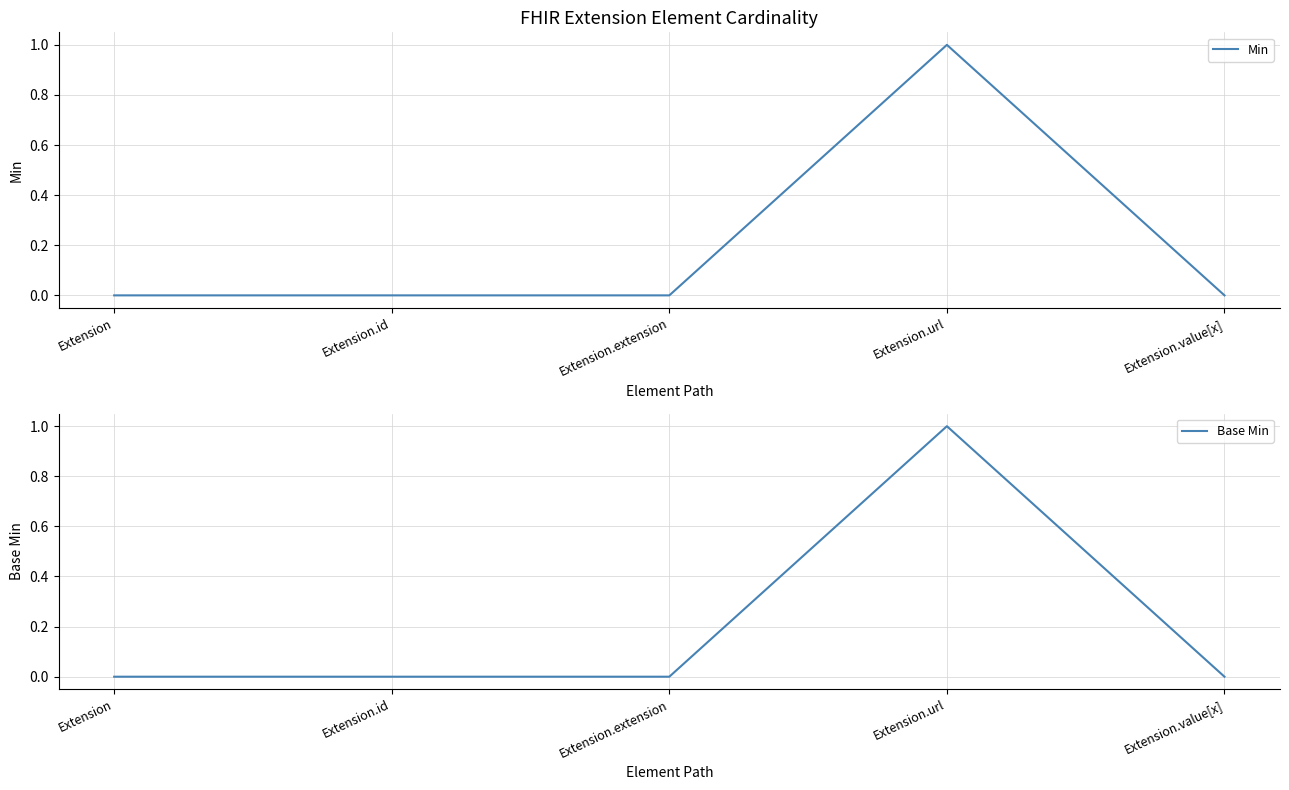

Count the Min values in the range 0 to 1.

5